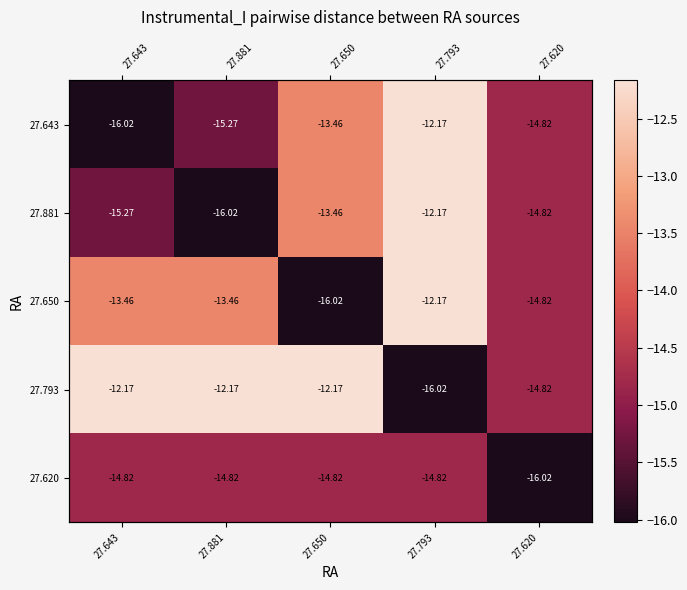

Where is 27.793 nearest to the value -14?

27.620